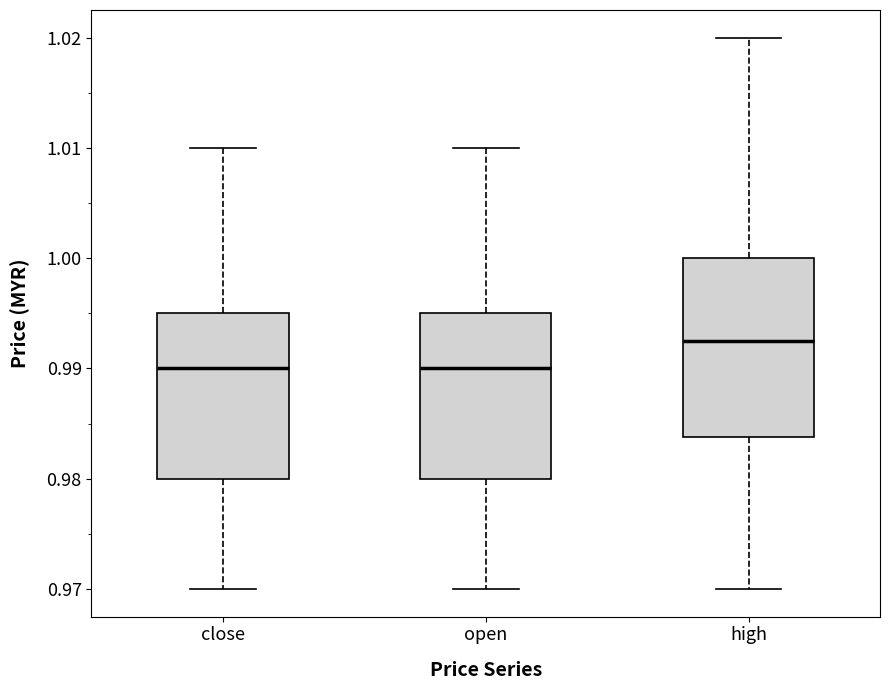

Which box is the tallest, from its lower edge to its upper edge?

high